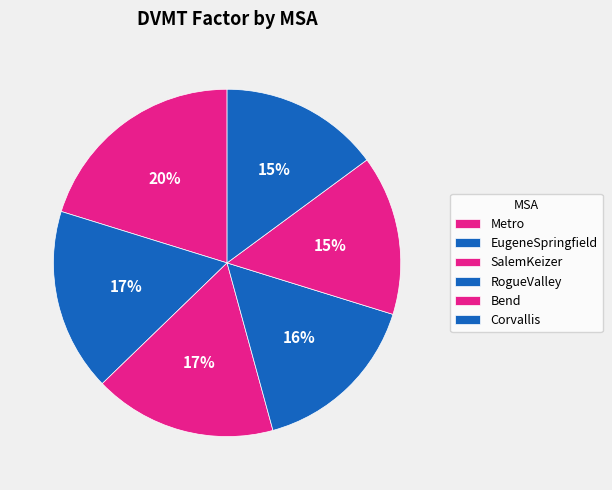

How many segments does this pie chart have?

6